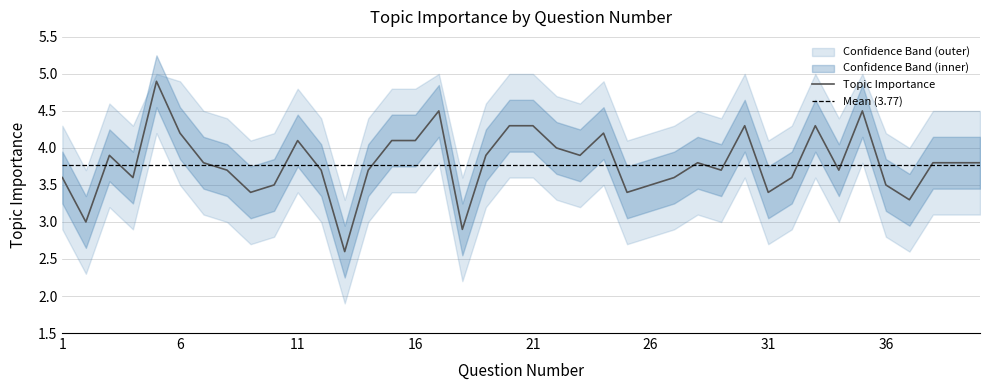

The value of Lower Band at 39 is 3.1. True or false?

True